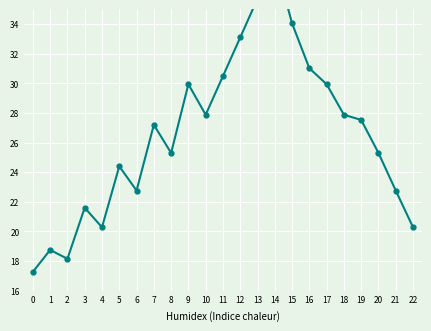

The value at 0 is 17.3. True or false?

True